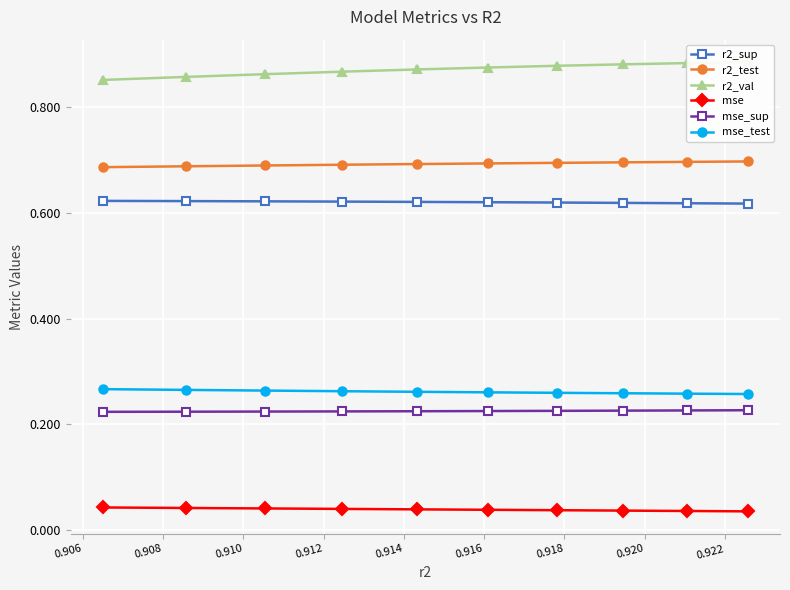

True or false: mse_sup and r2_test intersect in this chart.

False